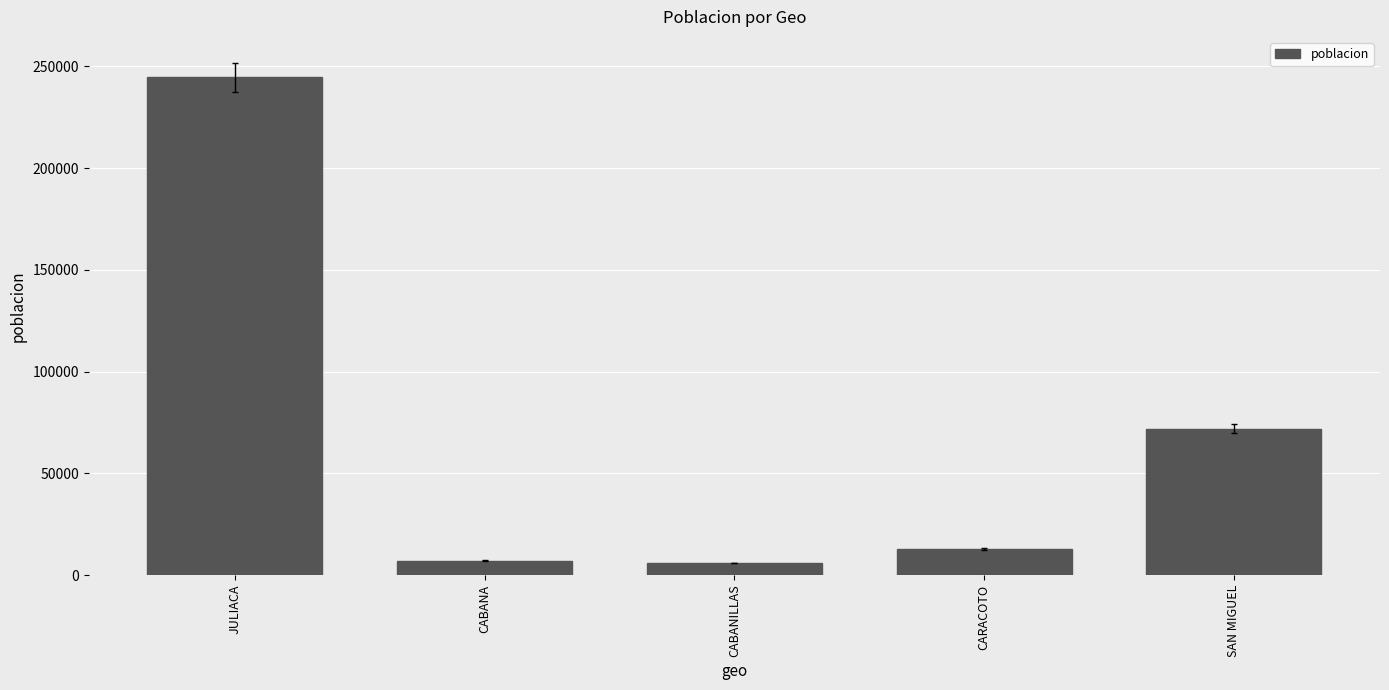

What is the sum of the values at JULIACA and CARACOTO?

257236